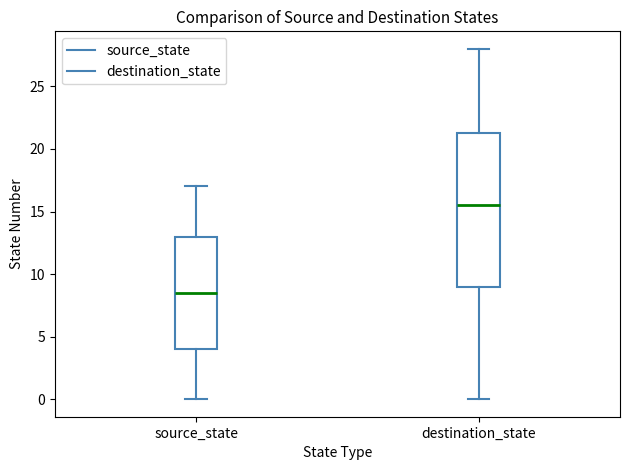

Reading left to right, read every box against the y-axis: the position of its median line, the range the box covers, and the ends of its whiskers. The values are not printed on the chart, so give them approximately, as read against the axis.

source_state: median 8.5, box 4.0 to 13.0, whiskers 0.0 to 17.0
destination_state: median 15.5, box 9.0 to 21.5, whiskers 0.0 to 28.0